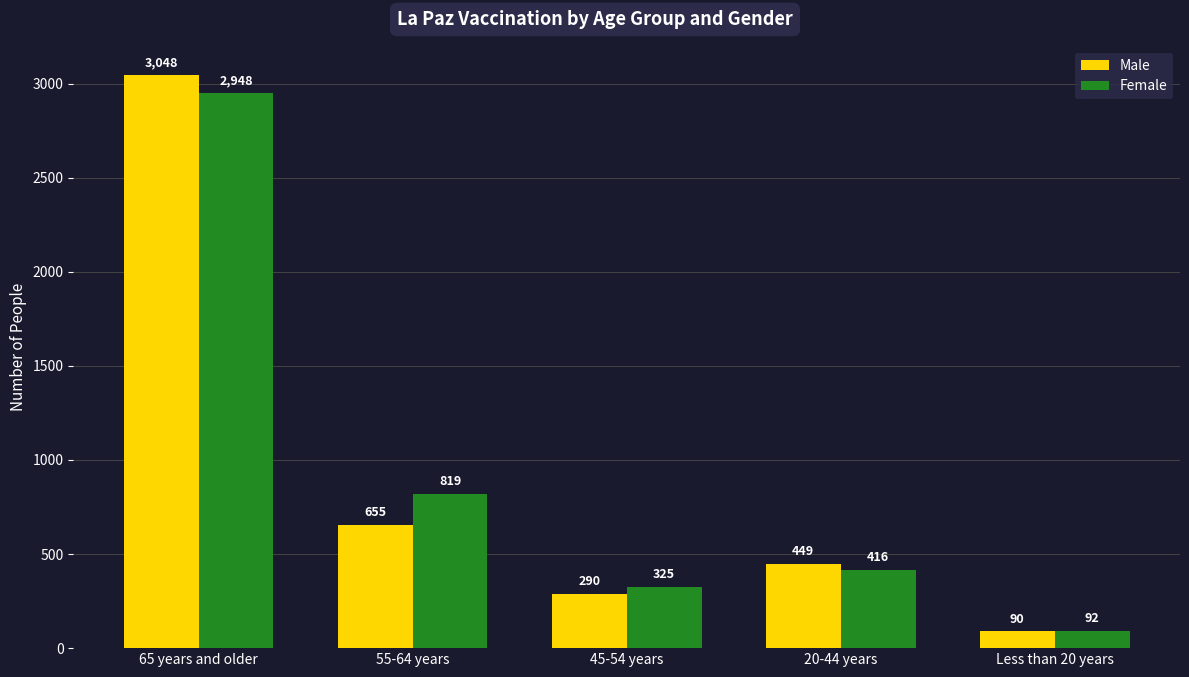

What is the average value of the Female series?

920